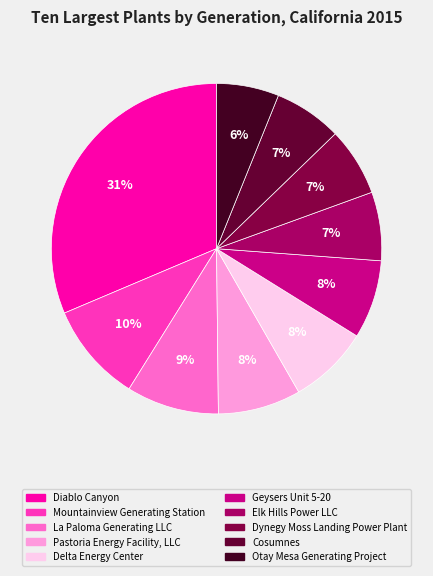

Combined, do Delta Energy Center and Cosumnes account for over 50%?

No